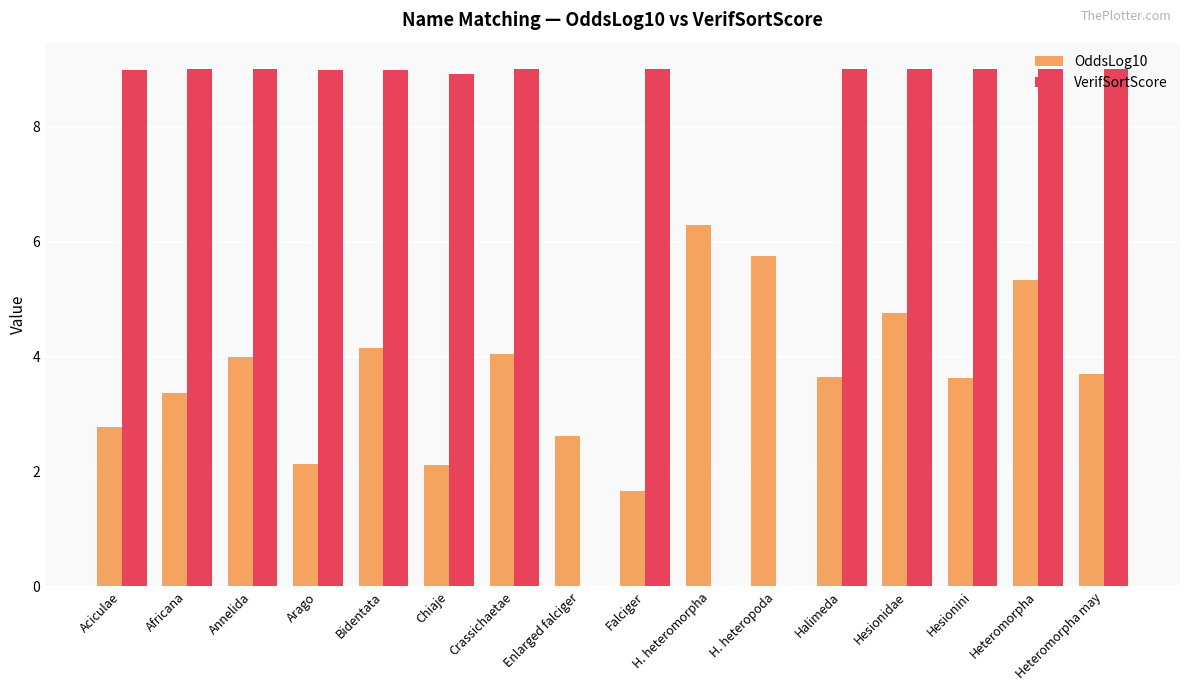

What is the maximum value shown in the chart?

9.0